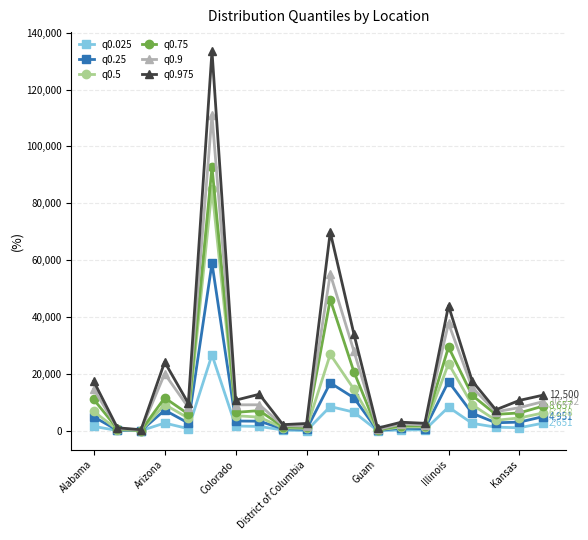

Which series has the largest range (max minus min)?

q0.975